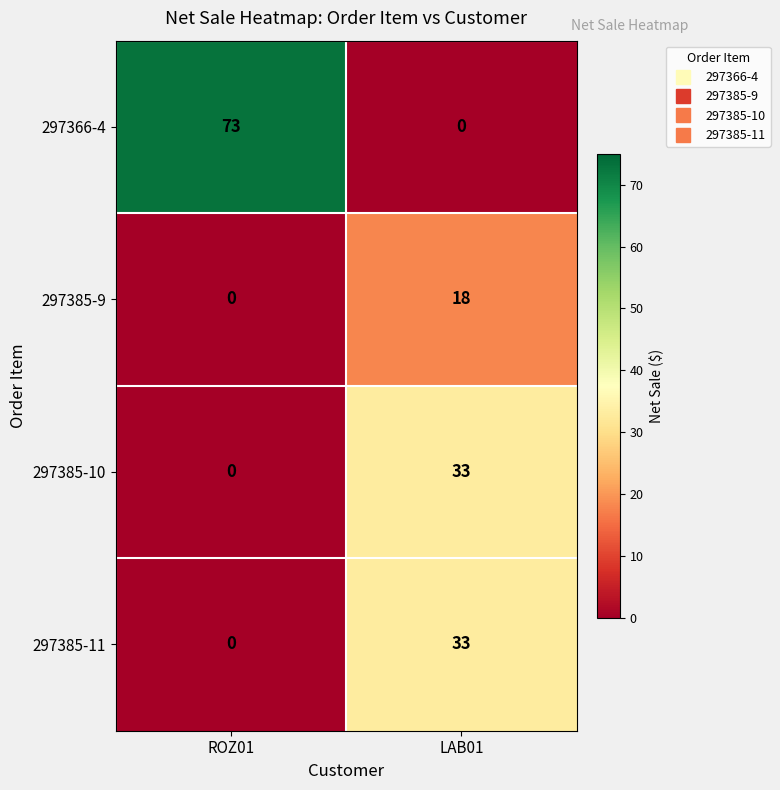

Reading left to right, list all the values displayed in this chart.

297366-4: 73	0
297385-9: 0	18
297385-10: 0	33
297385-11: 0	33